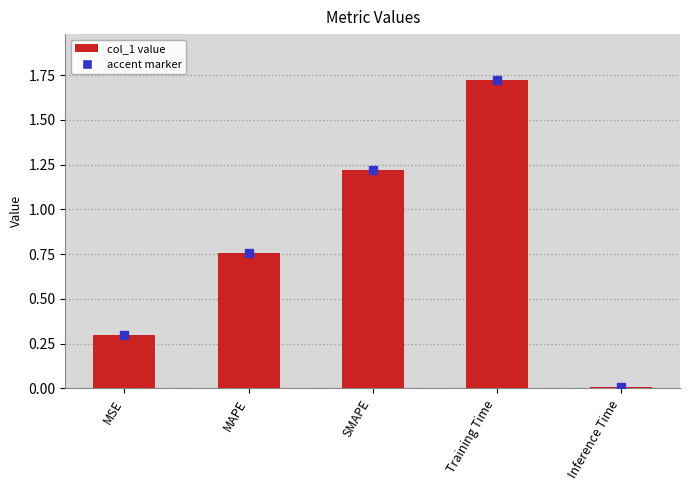

What position from the left is Training Time?

4